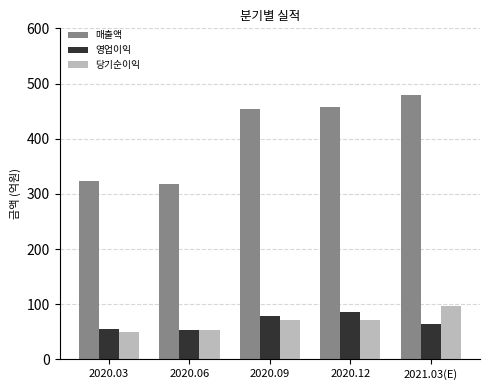

Read the 영업이익 value at 2020.12.

86